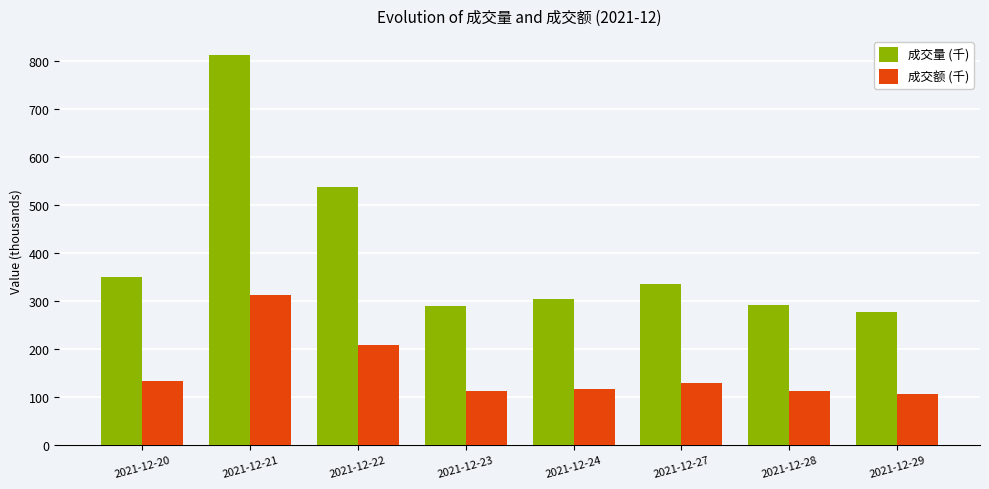

At which label does 成交量 (千) first exceed 335?

2021-12-20